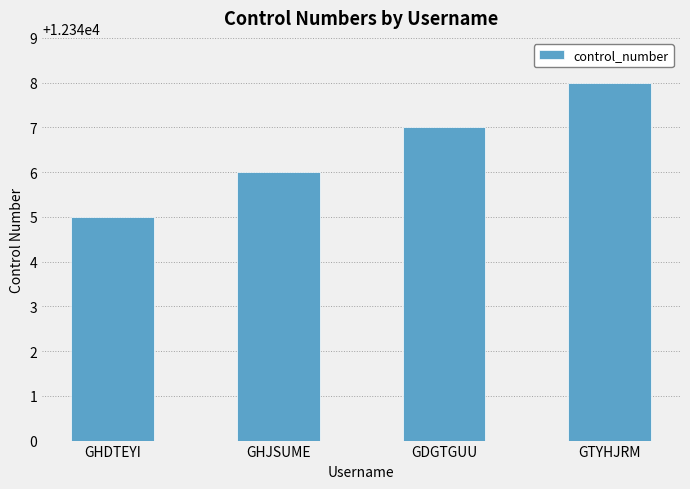

What is the change in value from GDGTGUU to GTYHJRM?

+1